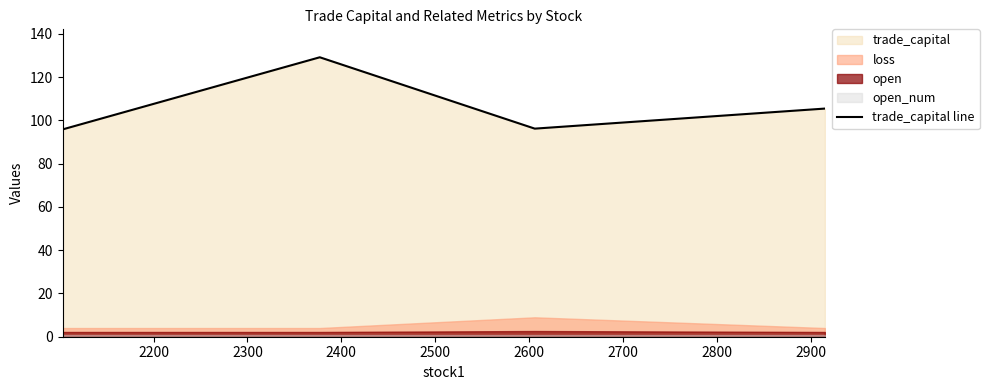

In trade_capital line, how many points are lower than both neighbors (excluding endpoints)?

1